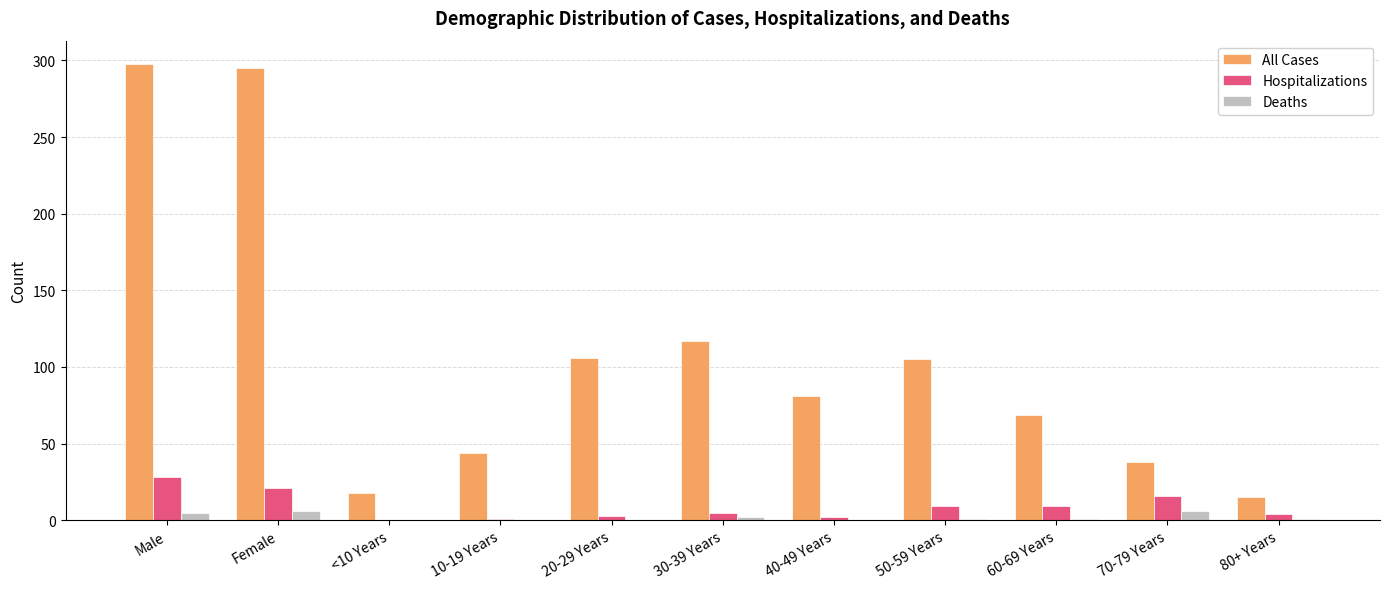

Between 30-39 Years and 60-69 Years, which series saw the biggest shift?

All Cases